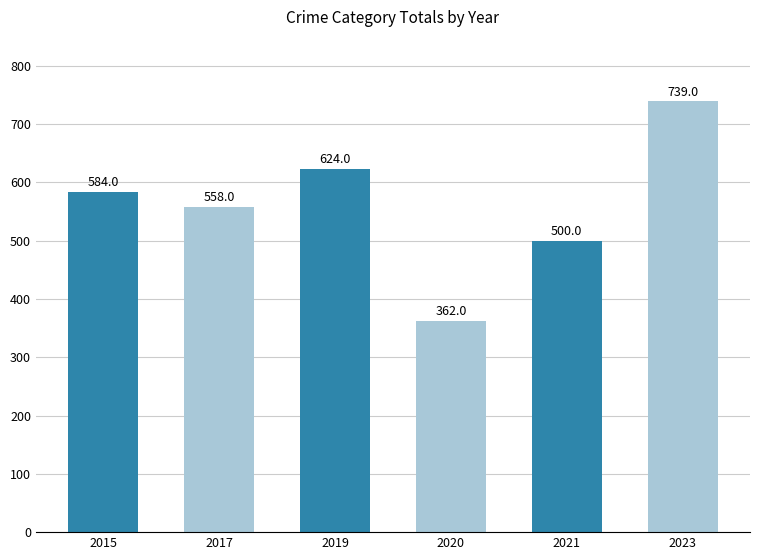

What is the greatest value displayed?

739